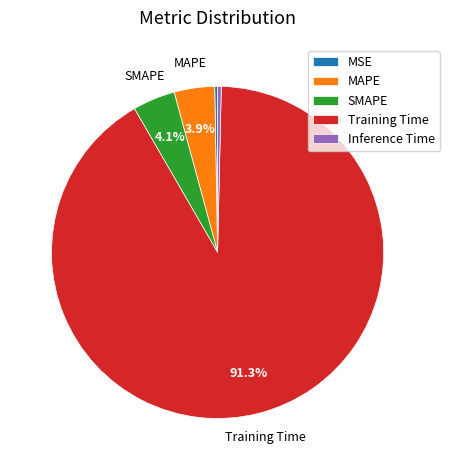

To the nearest percent, what is the difference between the largest and smallest slice percentages?

91%